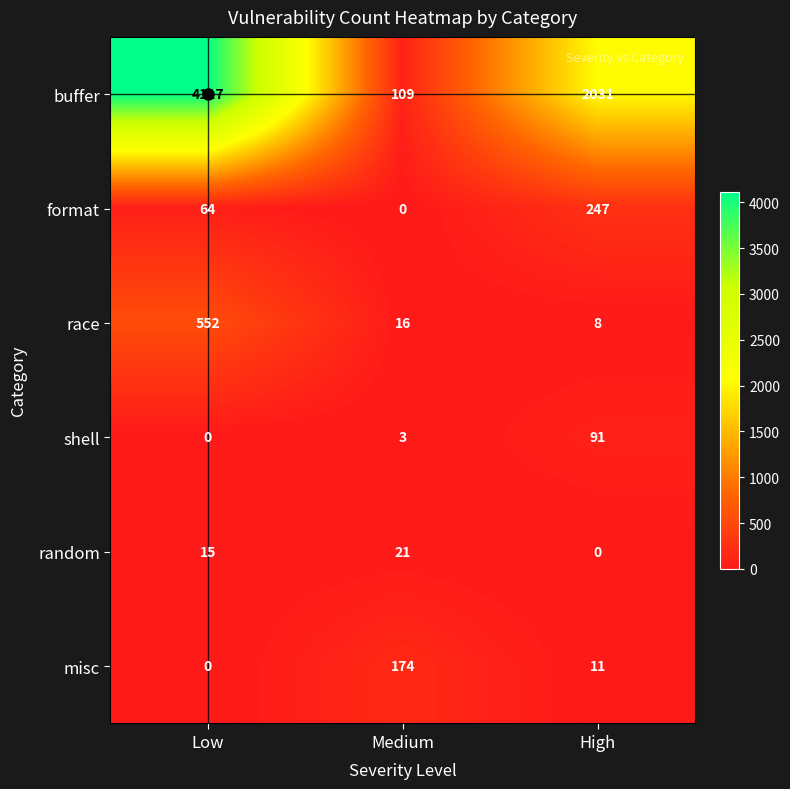

What is the difference between the maximum and second lowest values in the race series?

536